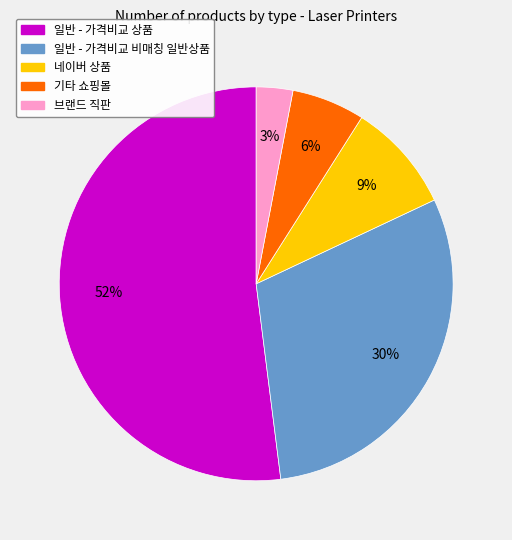

To the nearest percent, what is the difference between the largest and smallest slice percentages?

49%